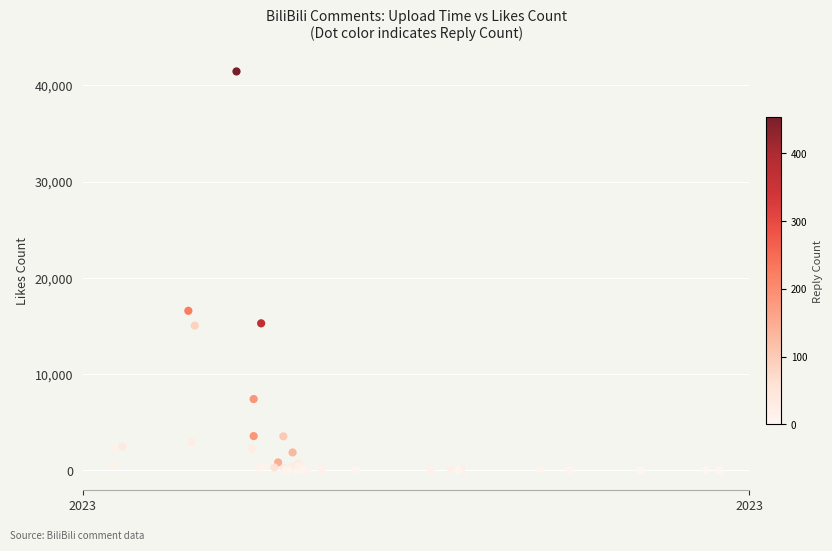

What Y value in the scatter plot is closest to 20719?

16574